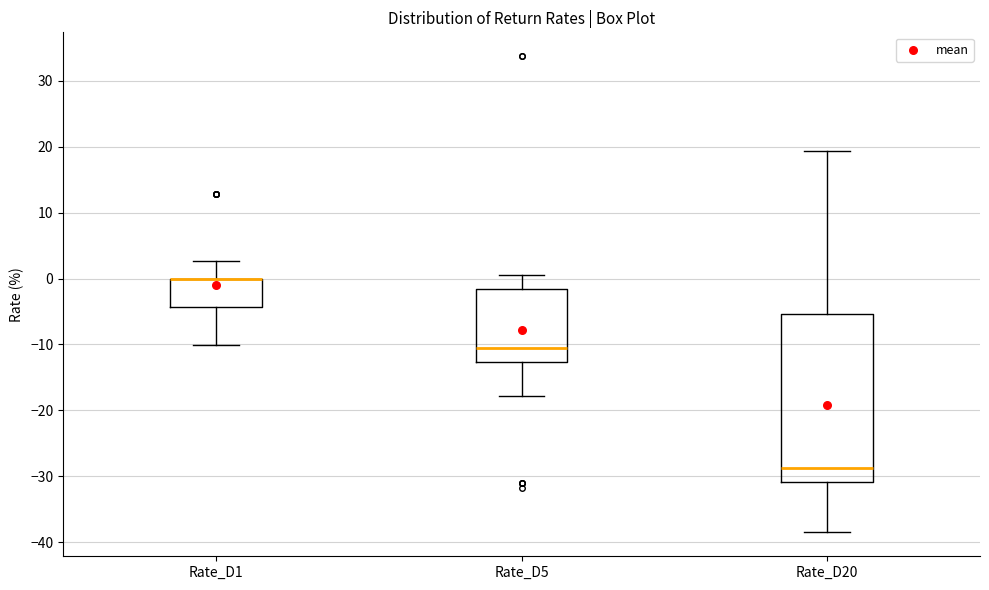

Where is the upper edge of the box for Rate_D20 on the y-axis? The values are not printed on the chart, so give them approximately, as read against the axis.

-5